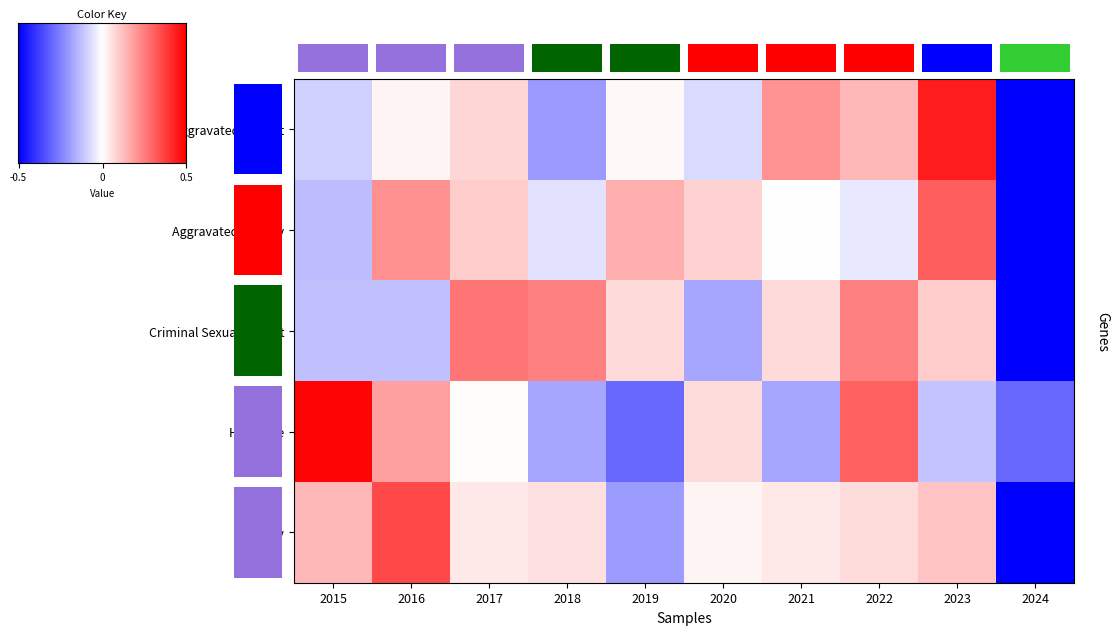

Between 2024 and 2020, which is larger?

2020